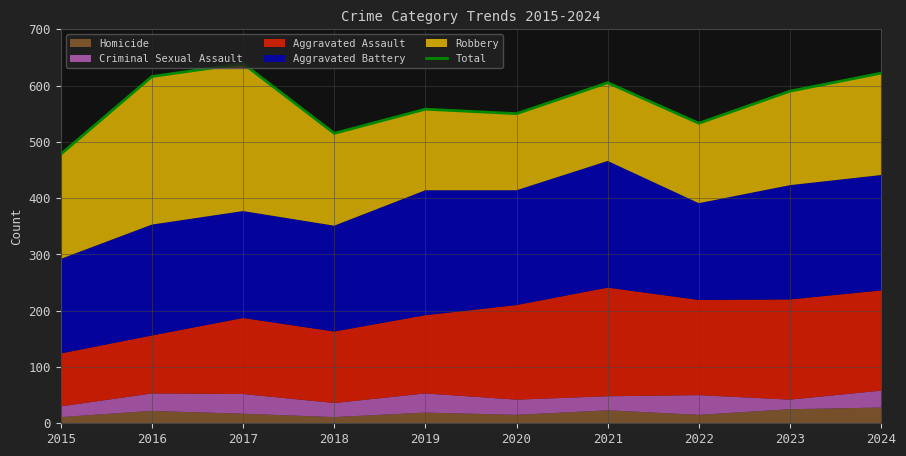

What is the ratio of the value at 2023 to the value at 2022?

1.1